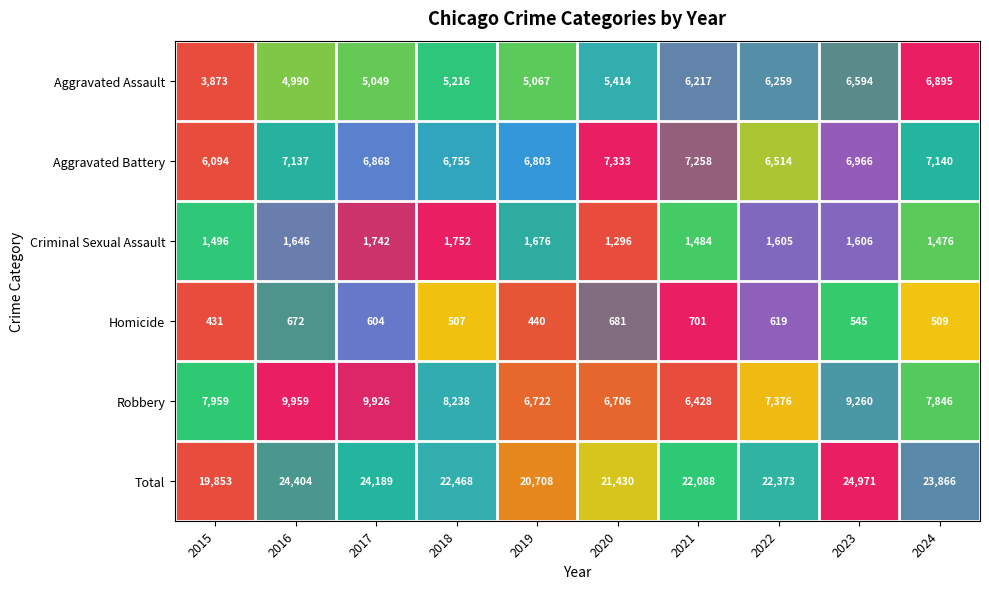

At how many categories does at least one series exceed 5730?

10